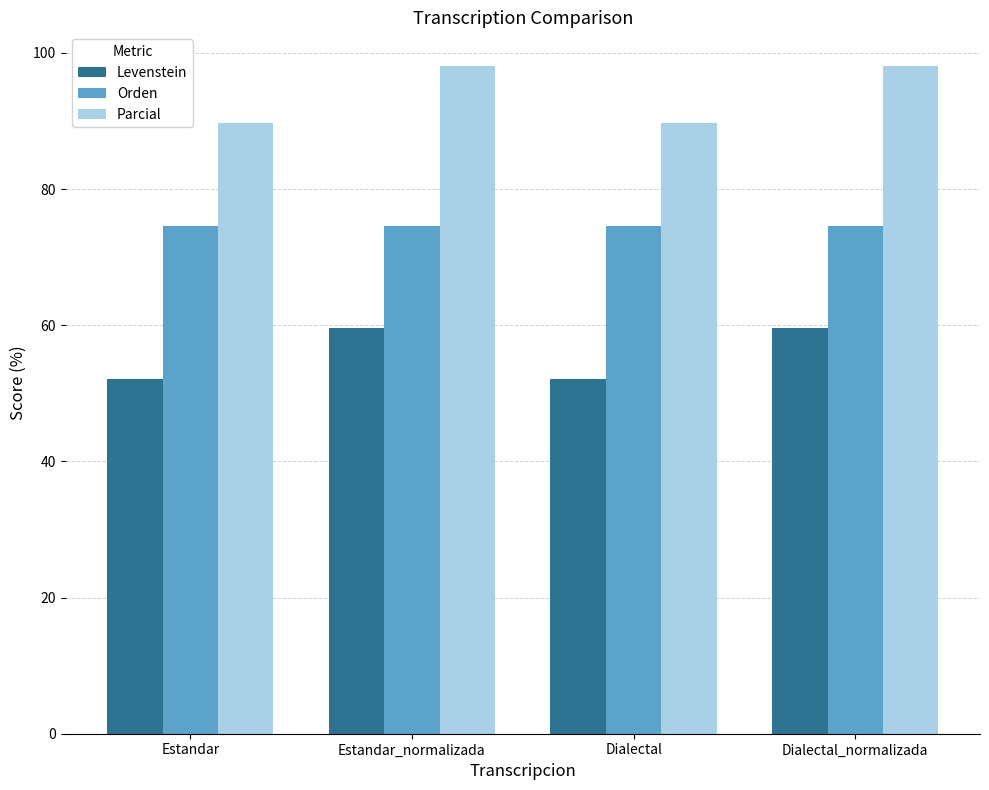

What is the sum of the Parcial values at Dialectal_normalizada and Dialectal?

187.8